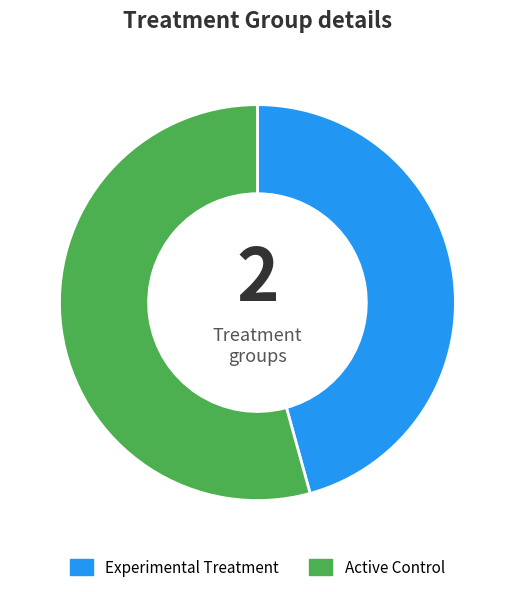

Which category has the biggest portion of the pie?

Active Control